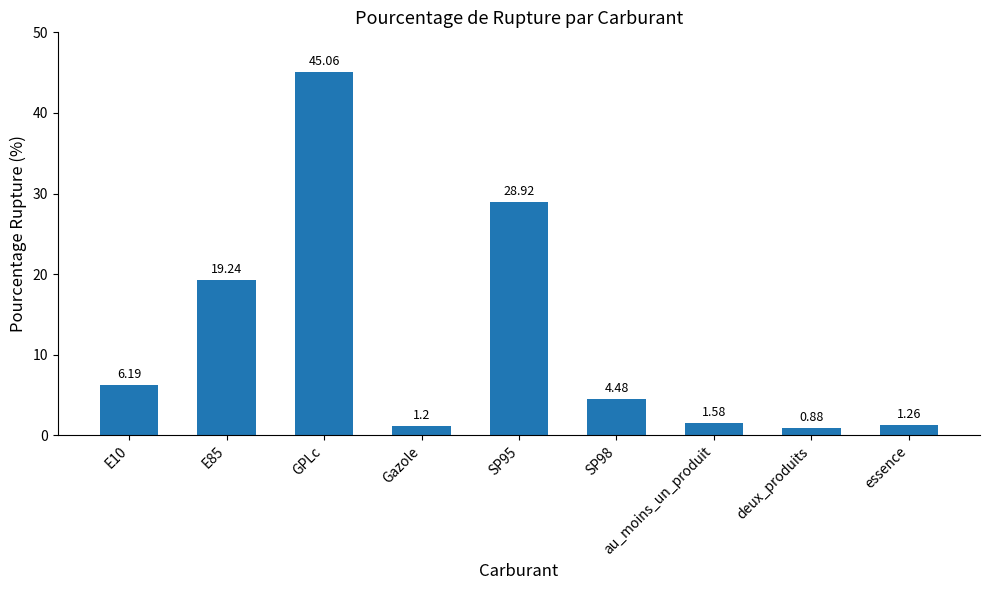

What is the approximate value at E85?

19.2